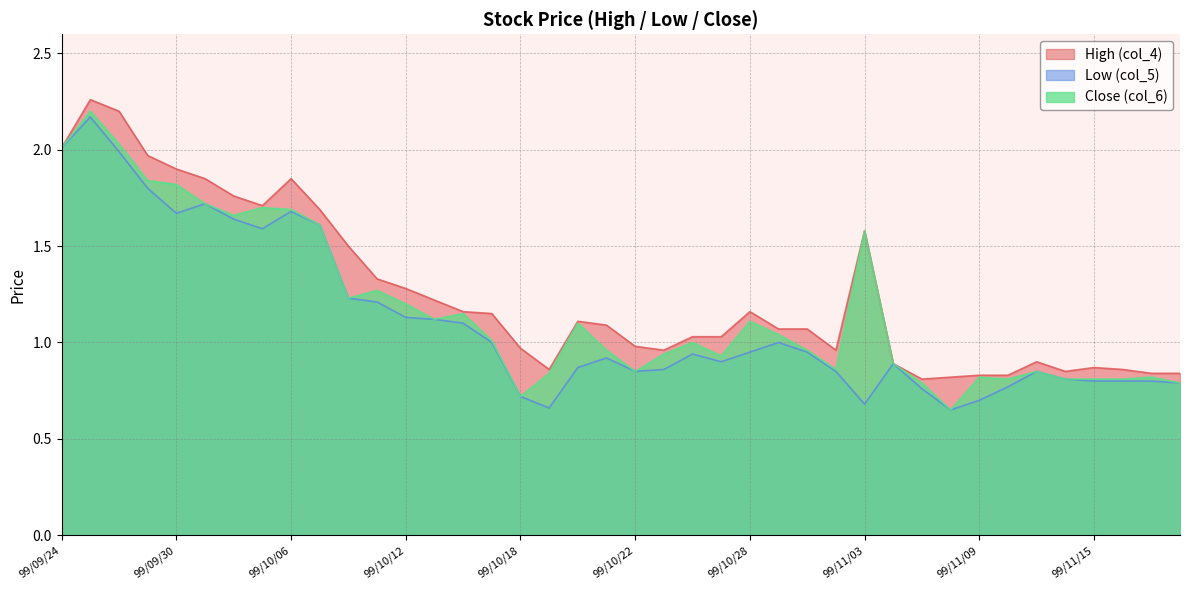

Between 99/10/18 and 99/11/04, which series saw the biggest shift?

Low (col_5)